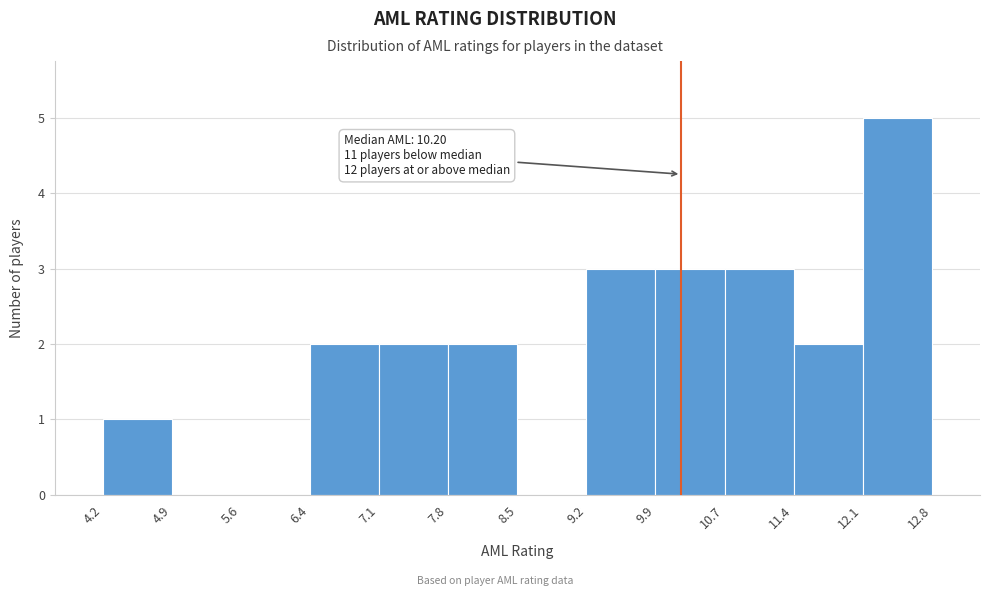

Over which range of the x-axis is the bar tallest?

12.1 to 12.8